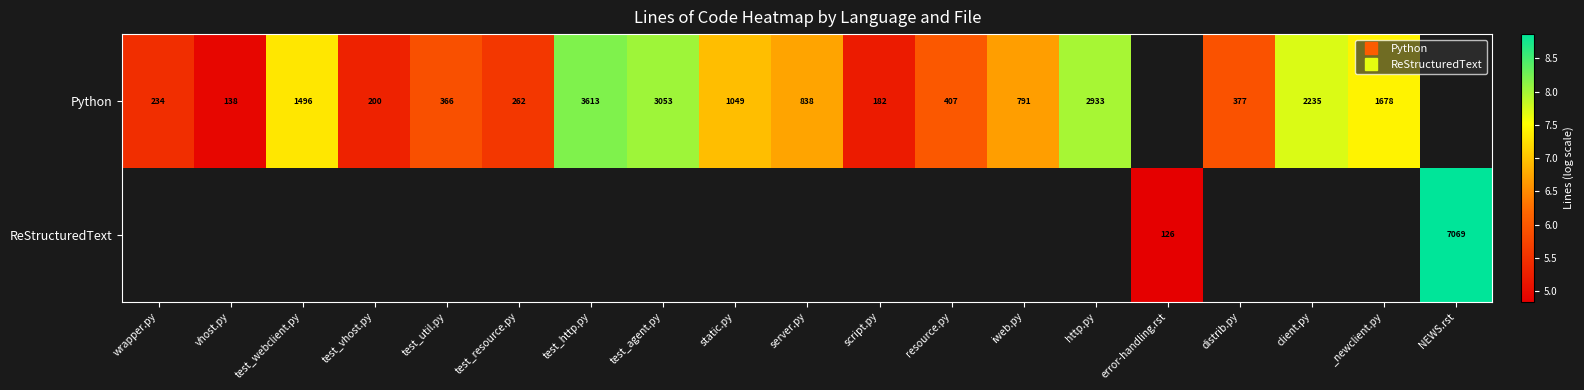

Between vhost.py and iweb.py, which series saw the biggest shift?

Python